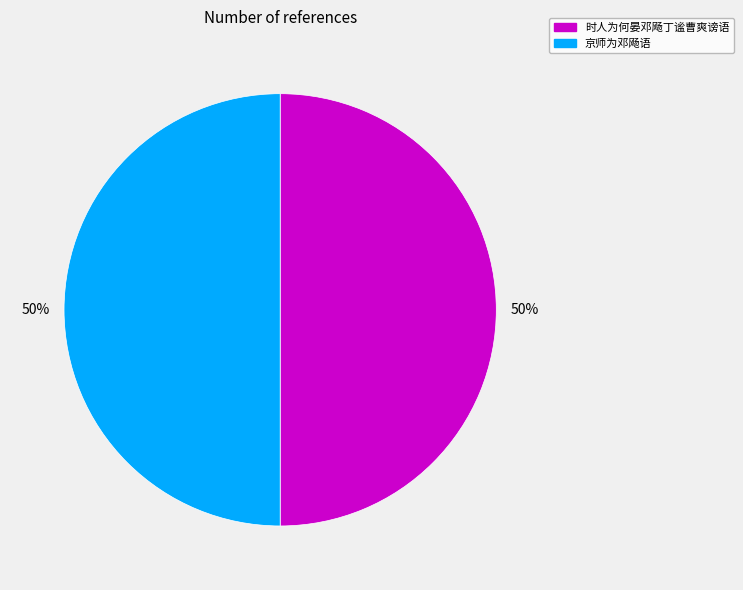

What percentage is the 京师为邓飏语 slice, to the nearest percent?

50%